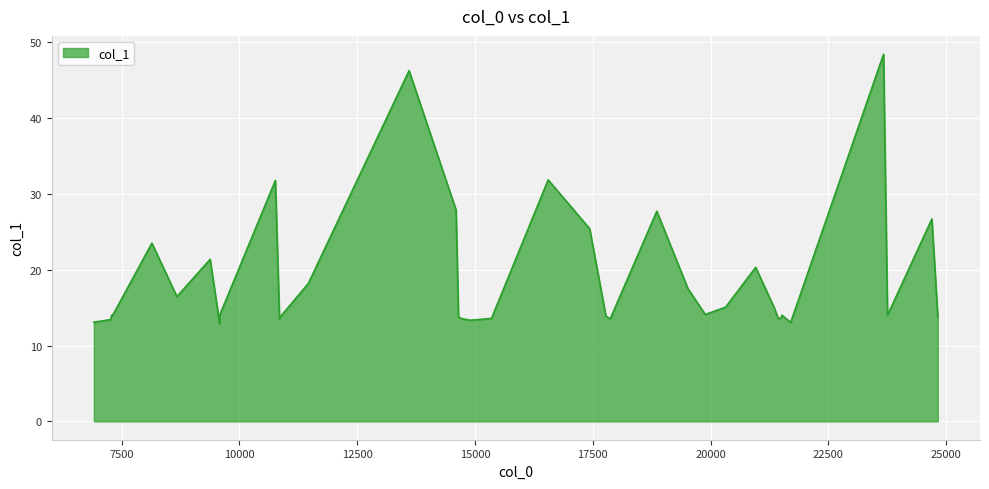

Reading left to right, extract all data points from this chart.

6908.17=13.1	7267.07=13.4	7283.35=14.0	7304.17=13.9	8139.99=23.5	8671.53=16.5	9376.85=21.4	9579.33=12.9	9579.33=14.0	9579.33=14.0	10762.1=31.8	10849.1=13.5	10895.6=14.0	11459.7=18.2	13600.5=46.3	14598.5=27.9	14649.8=13.7	14737.0=13.5	14904.9=13.3	15349.8=13.6	16553.3=31.9	17434.7=25.4	17779.9=13.9	17869.2=13.5	18859.7=27.7	19520.5=17.5	19888.0=14.1	20319.5=15.1	20959.5=20.3	21358.0=14.9	21438.5=13.6	21501.4=13.7	21515.9=13.9	21515.9=14.0	21531.1=13.9	21702.2=13.0	23673.4=48.4	23757.7=14.0	24699.8=26.7	24825.7=13.8